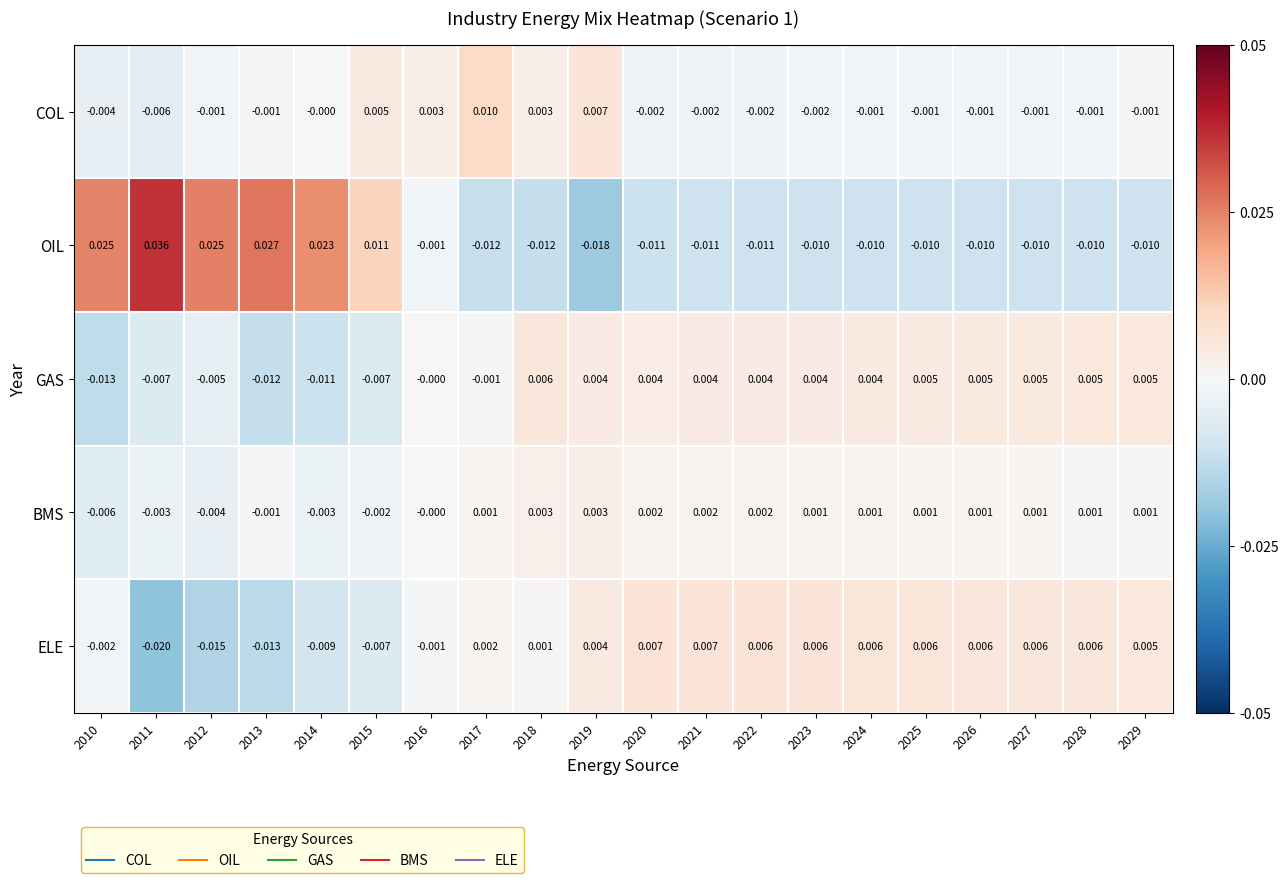

How many values in the OIL series are below 0?

14